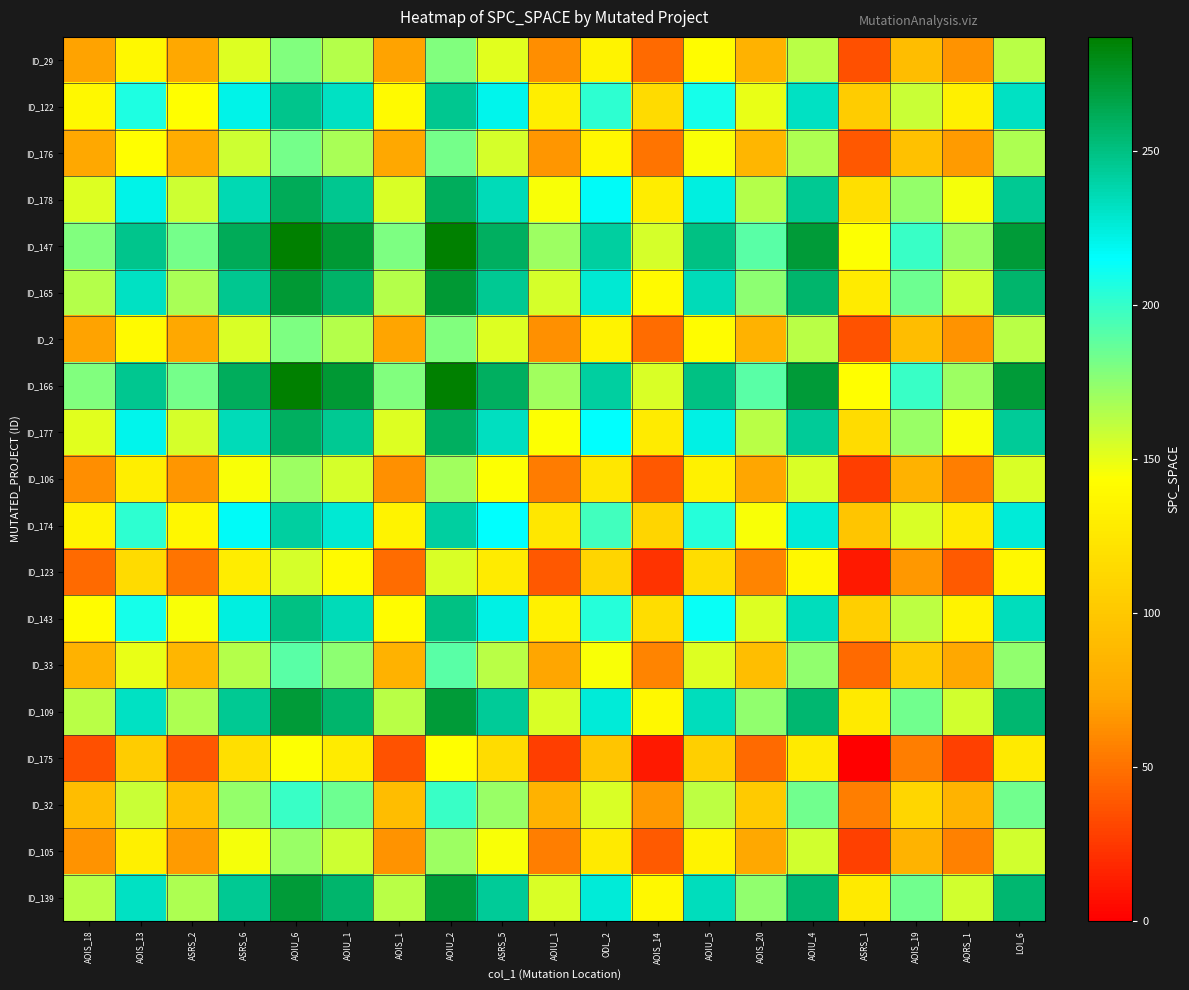

Which series has the largest total across all categories?

ID_147